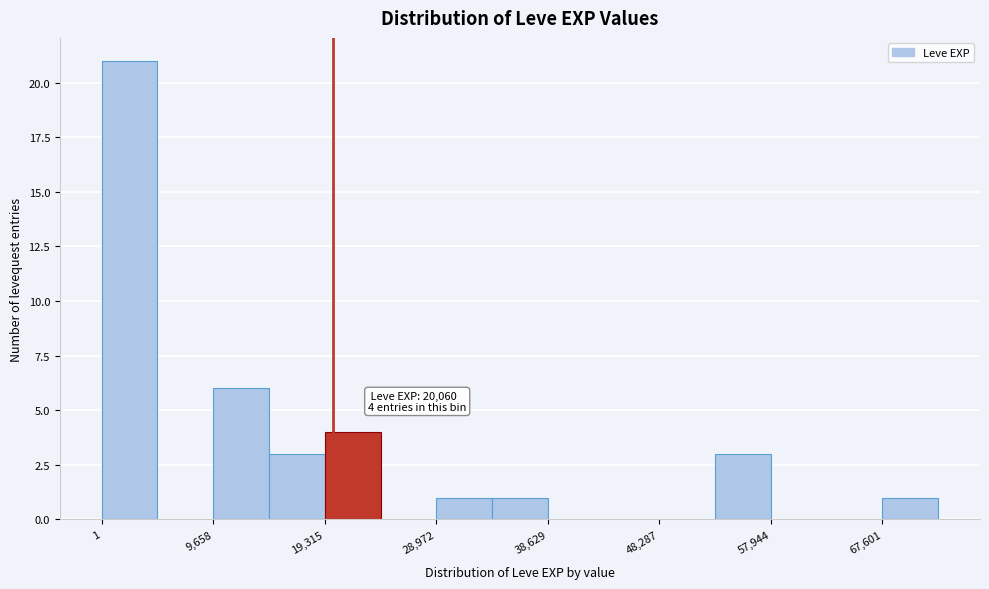

Which range on the x-axis has the tallest bar?

0 to 5000